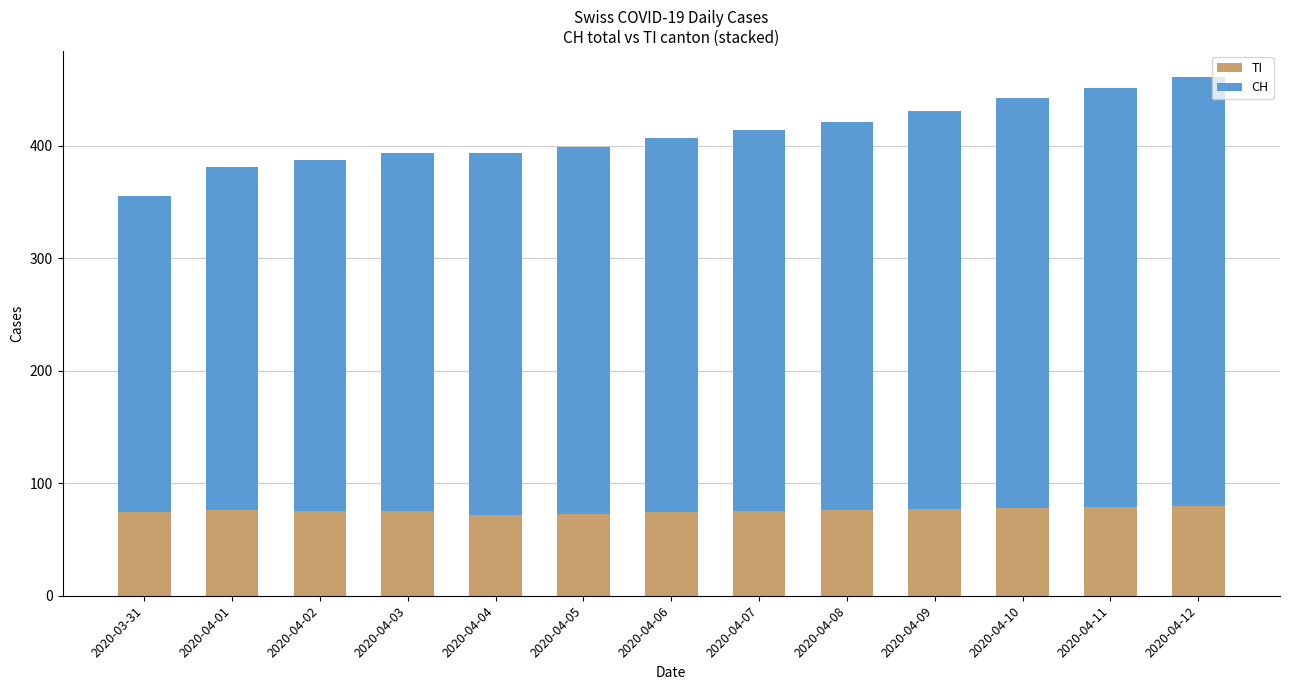

What is the value of the TI bar at the 7th from the left?

74